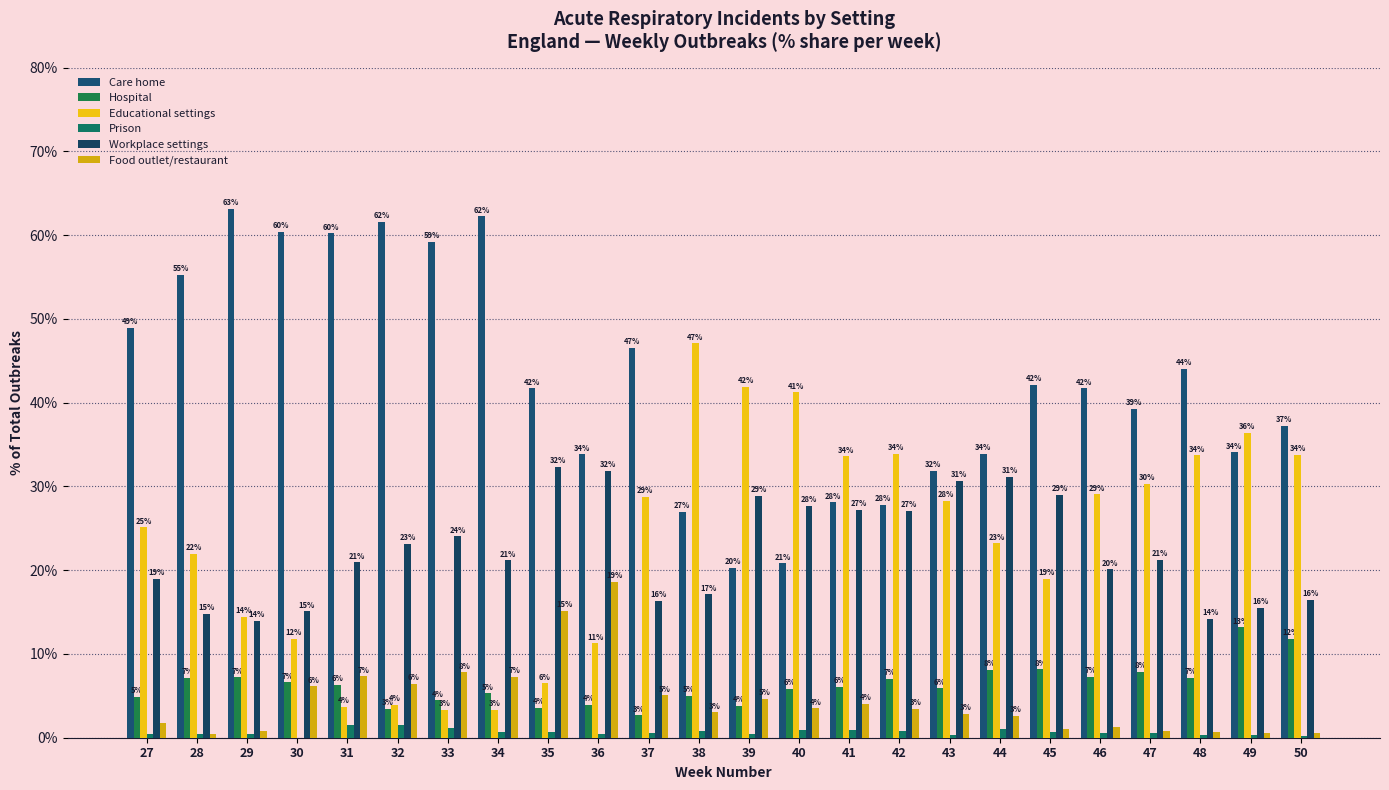

Which series has the widest spread of values?

Educational settings